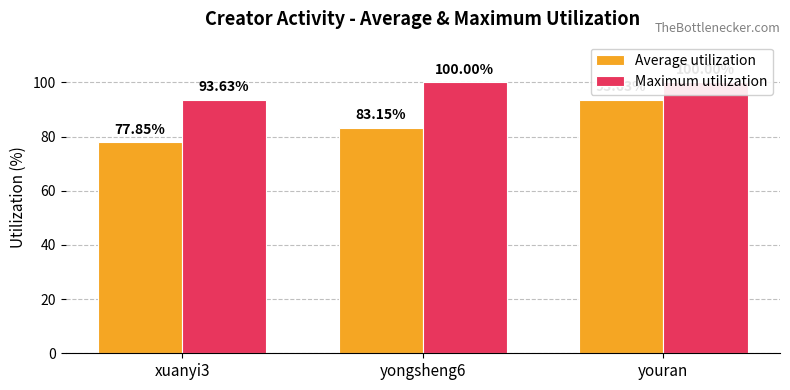

Reading left to right, extract all data points from this chart.

Average utilization: xuanyi3=77.8	yongsheng6=83.2	youran=93.6
Maximum utilization: xuanyi3=93.6	yongsheng6=100.0	youran=100.0